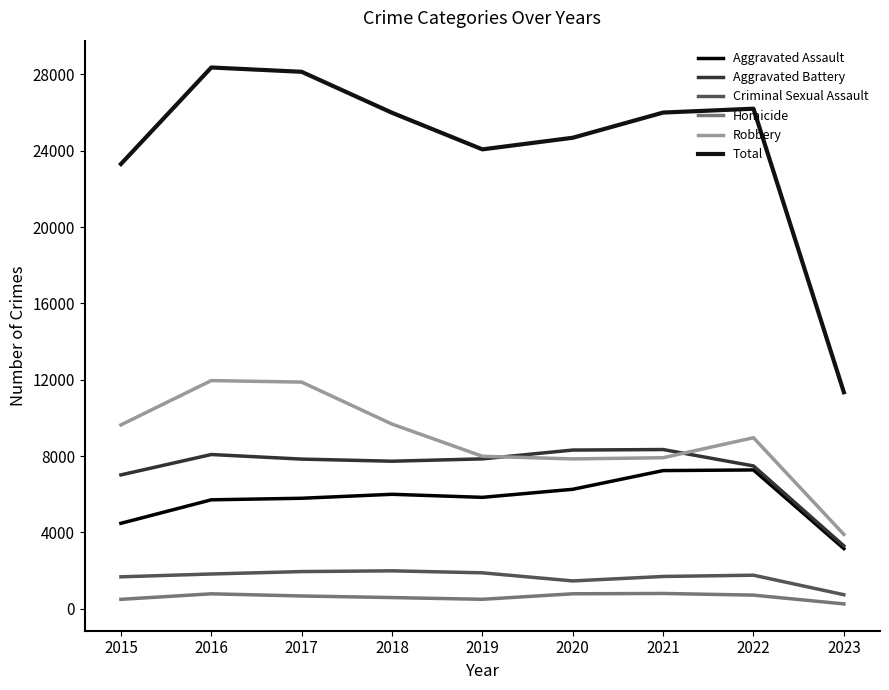

Is it true that Aggravated Assault equals 7277 at 2022?

True